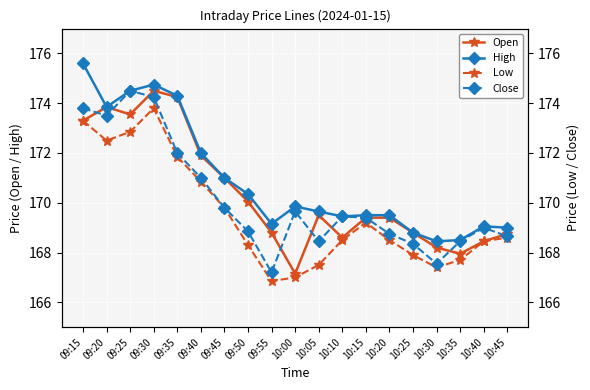

What is the value of the Open point at the 5th from the left?

174.2